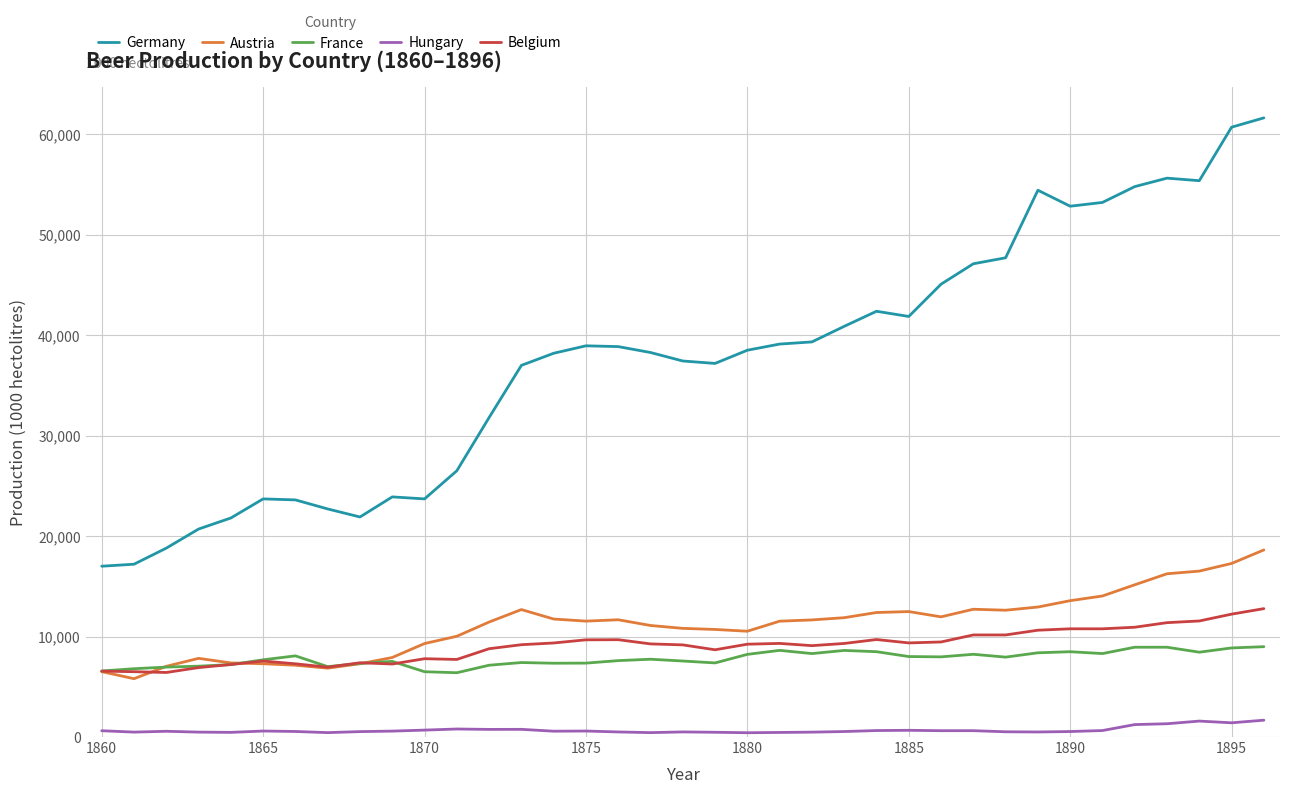

Rank the series by their maximum value, from highest to lowest.

Germany, Austria, Belgium, France, Hungary